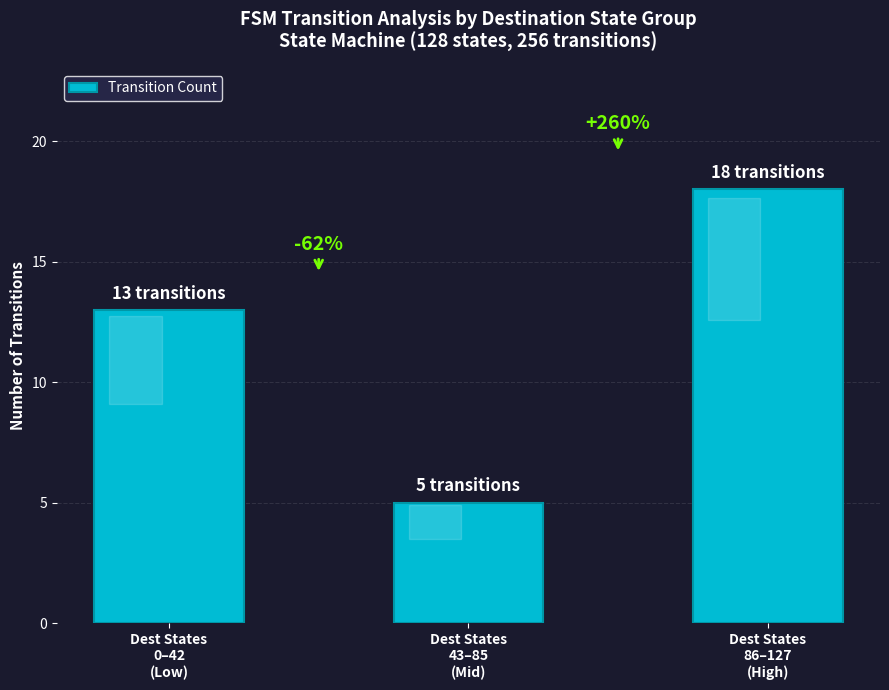

Which label corresponds to the smallest value in the chart?

Dest States
43–85
(Mid)